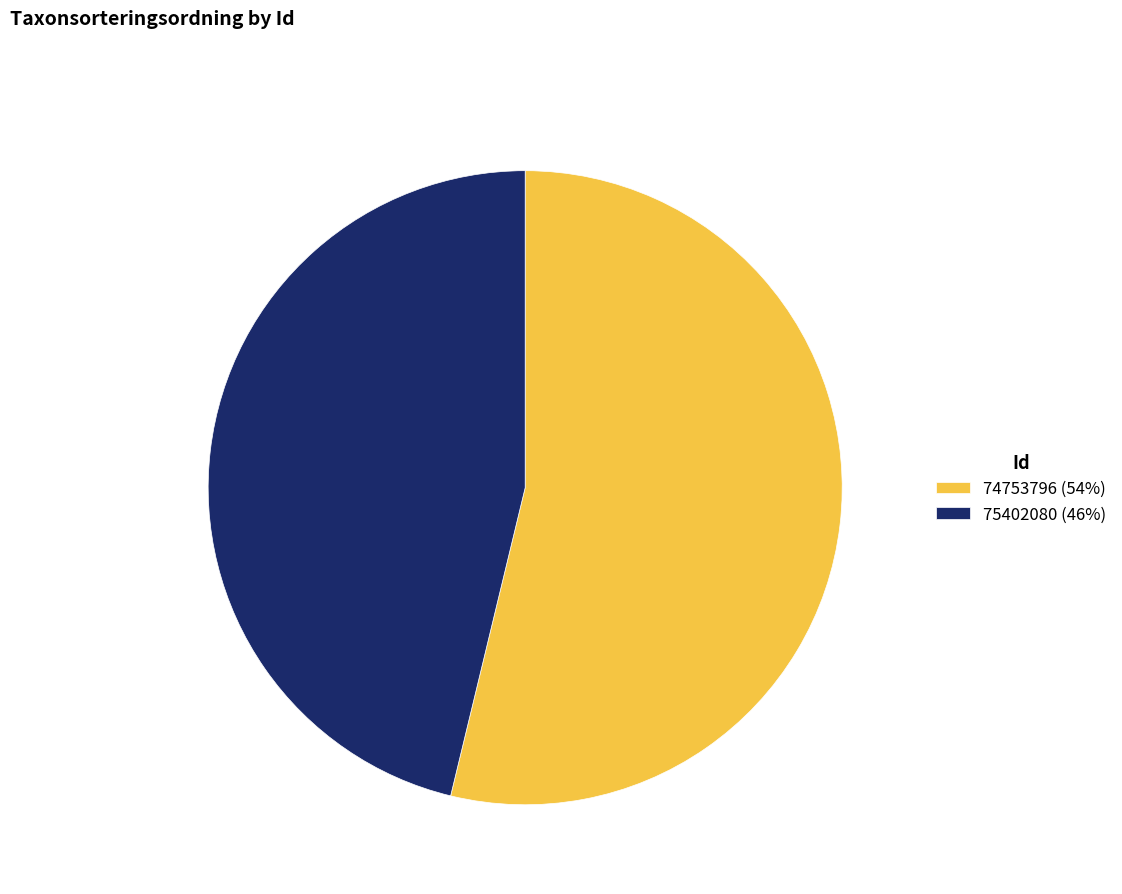

Is it true that 74753796 is 54% of the pie?

True